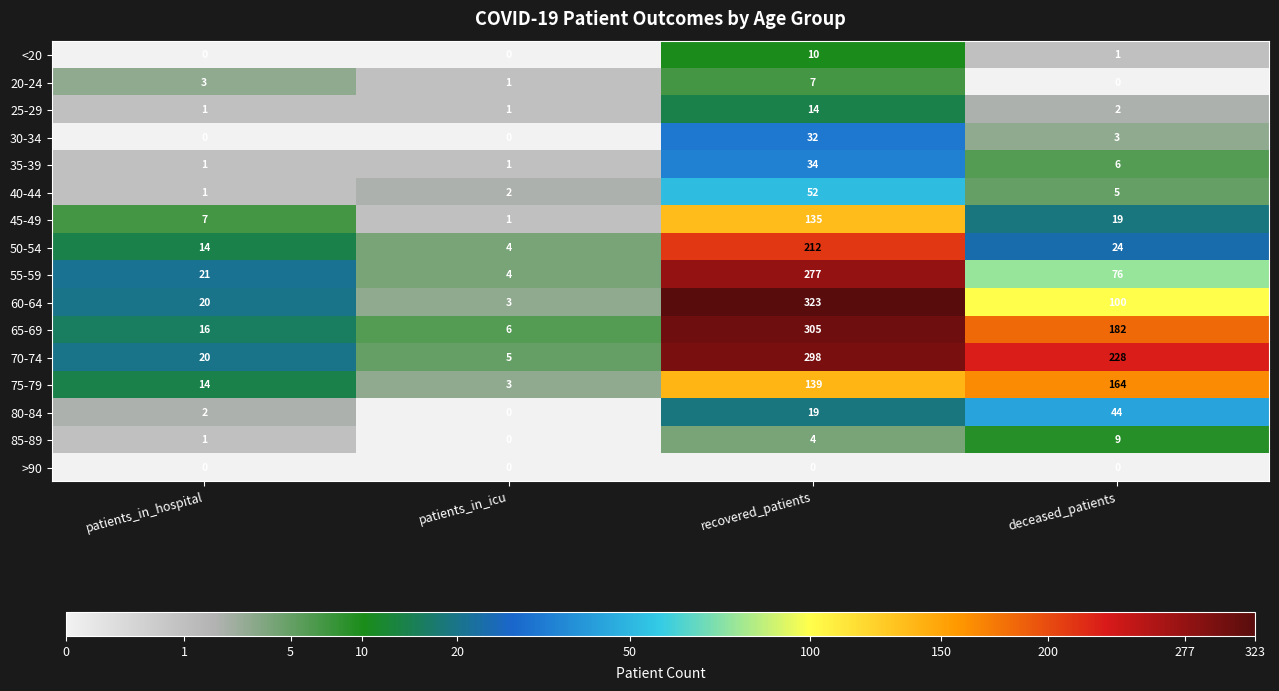

List the labels in order of 80-84 value, smallest first.

patients_in_icu, patients_in_hospital, recovered_patients, deceased_patients